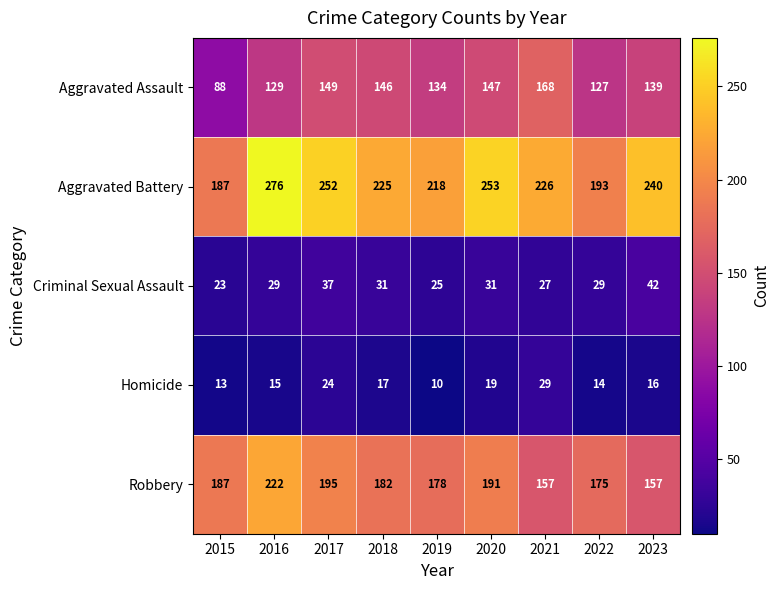

True or false: Robbery has a value of 47 at 2019.

False